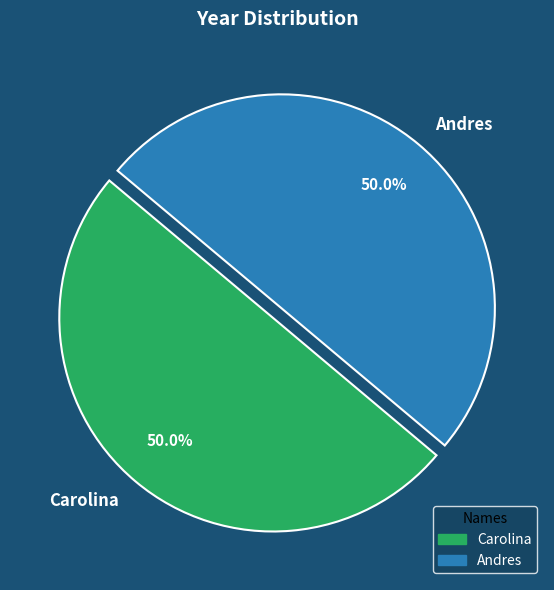

How much of the chart is everything except Carolina?

50.0%